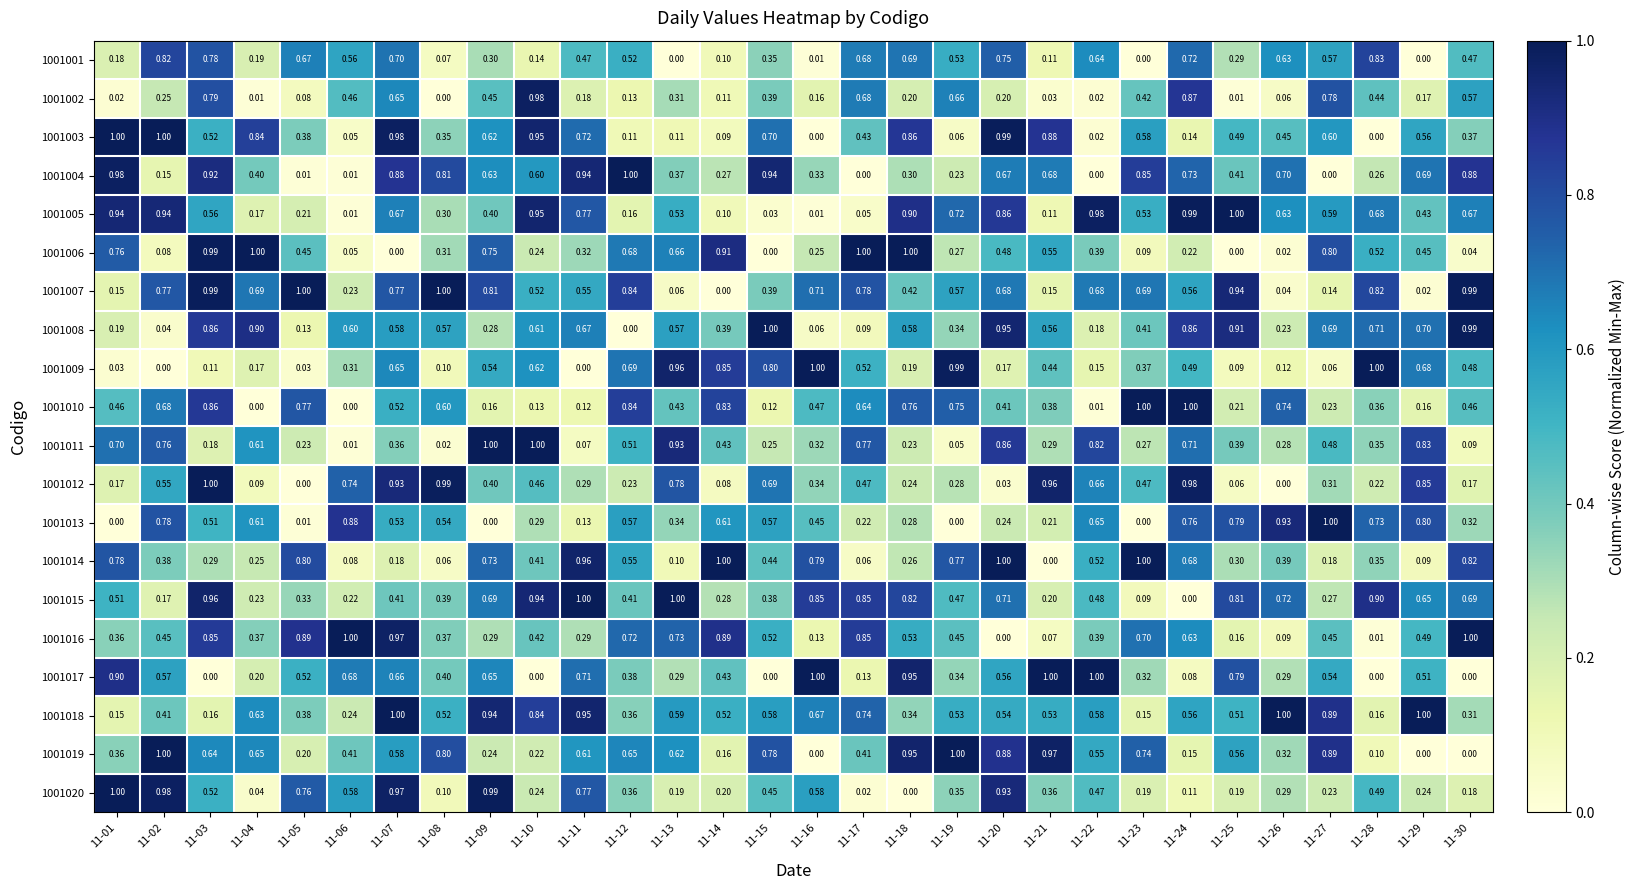

Is the value of 1001008 at 11-03 greater than the value of 1001001 at 11-23?

Yes